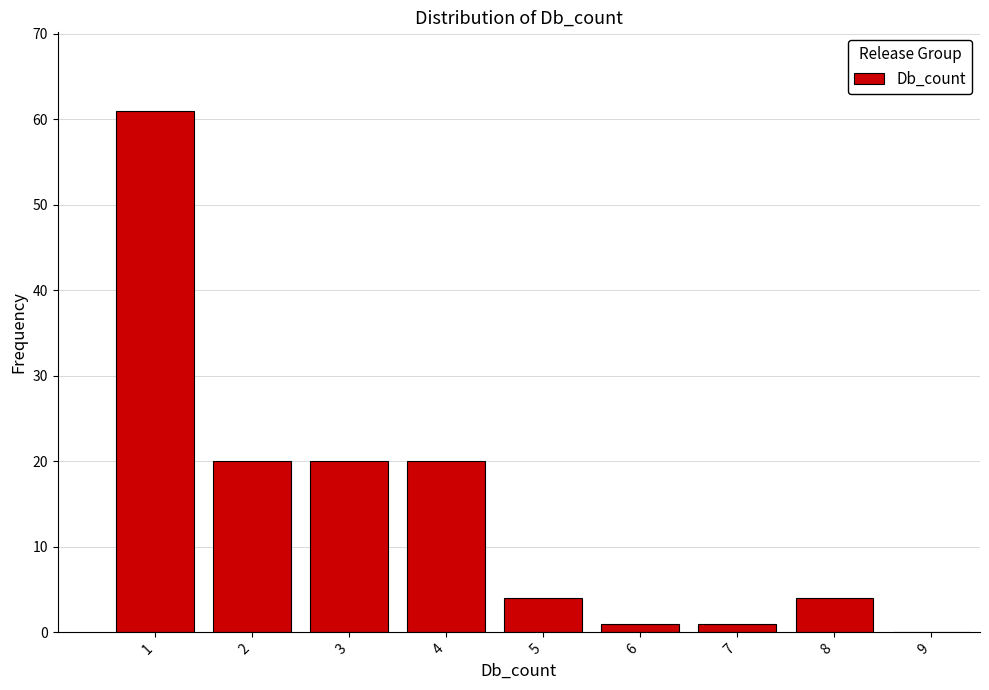

Reading left to right, transcribe this chart: for each bar, give the range it covers on the x-axis and its height. The values are not printed on the chart, so give them approximately, as read against the axis.

0.5 to 1.5: 61
1.5 to 2.5: 20
2.5 to 3.5: 20
3.5 to 4.5: 20
4.5 to 5.5: 4
5.5 to 6.5: 1
6.5 to 7.5: 1
7.5 to 8.5: 4
8.5 to 9.5: 0